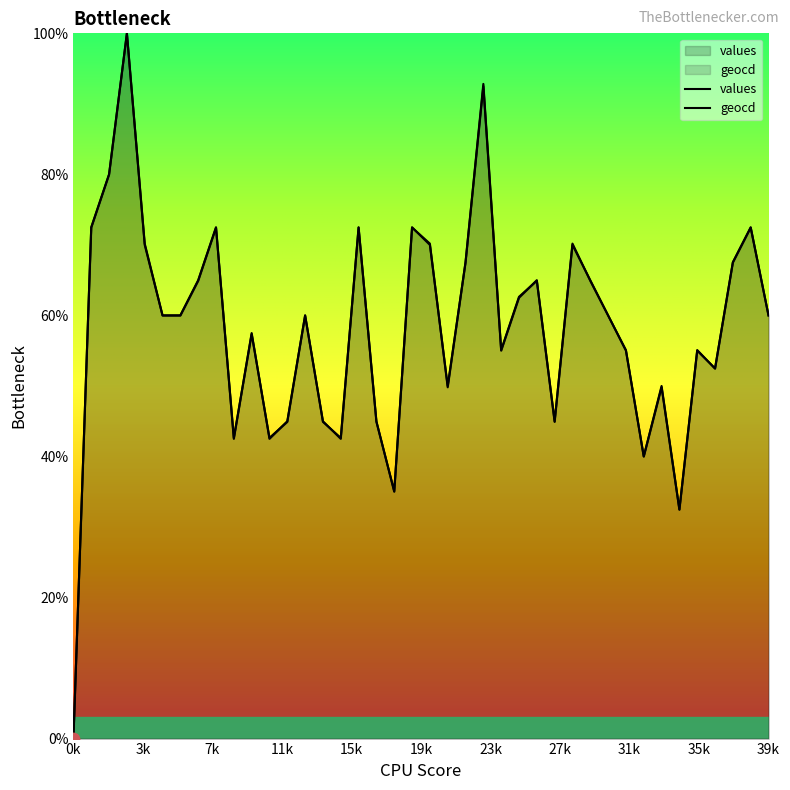

Which series has the widest spread of Y values?

values